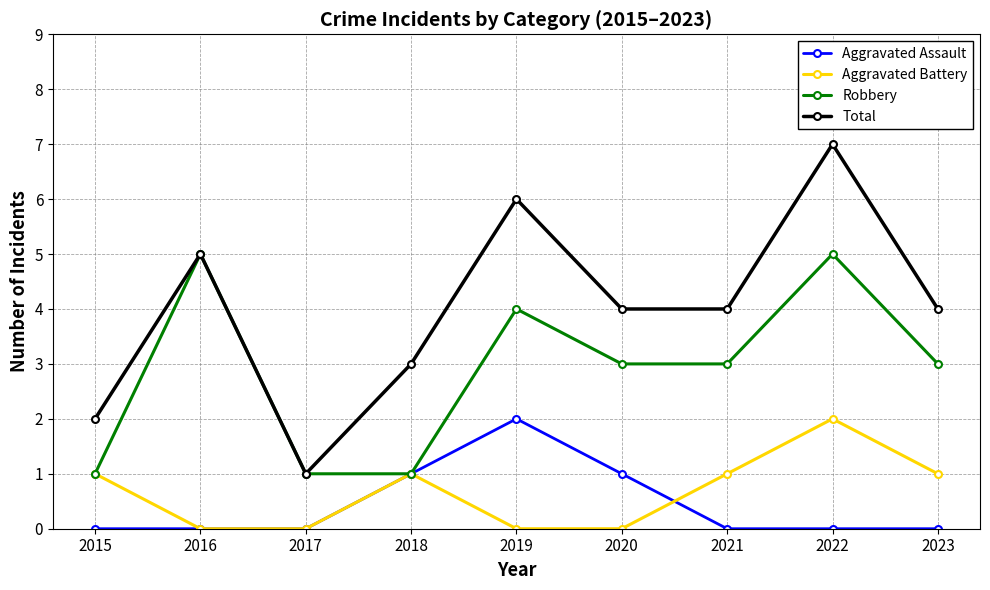

Read the Total value at 2017.

1